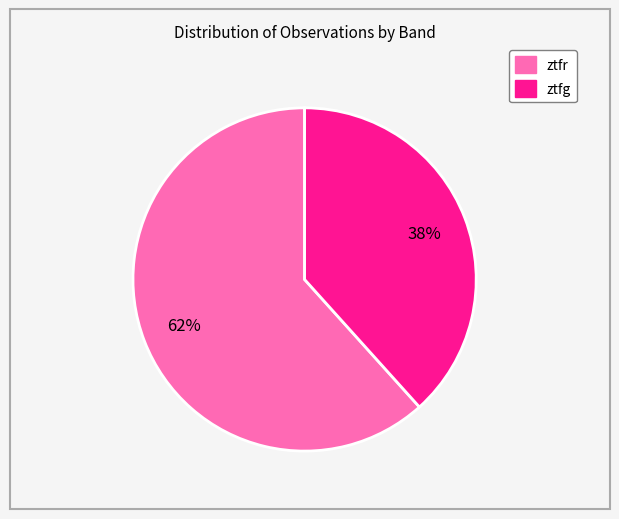

The ztfr slice represents 62% of the pie. True or false?

True